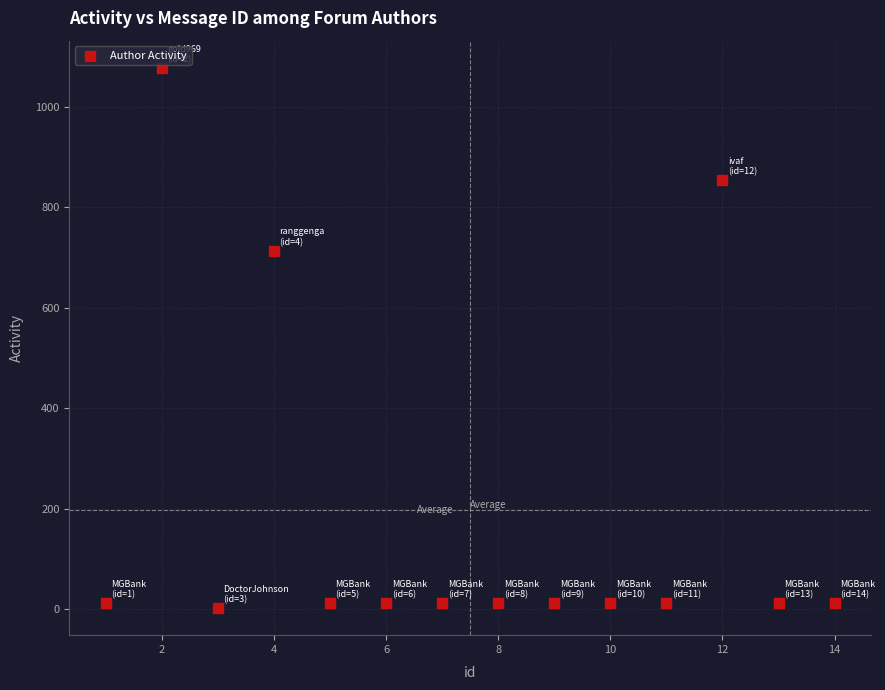

What Y value in the scatter plot is closest to 540?

714